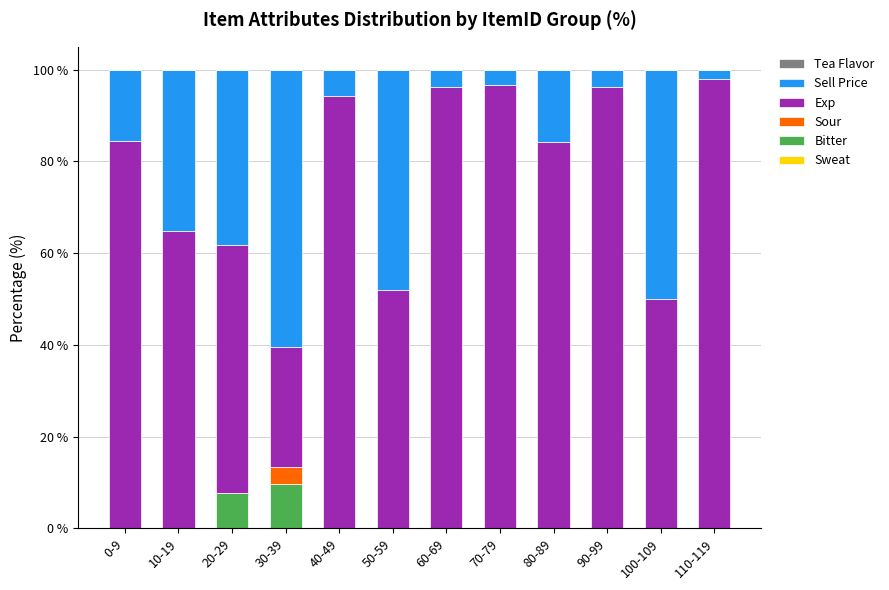

Does the chart contain stacked bars?

Yes